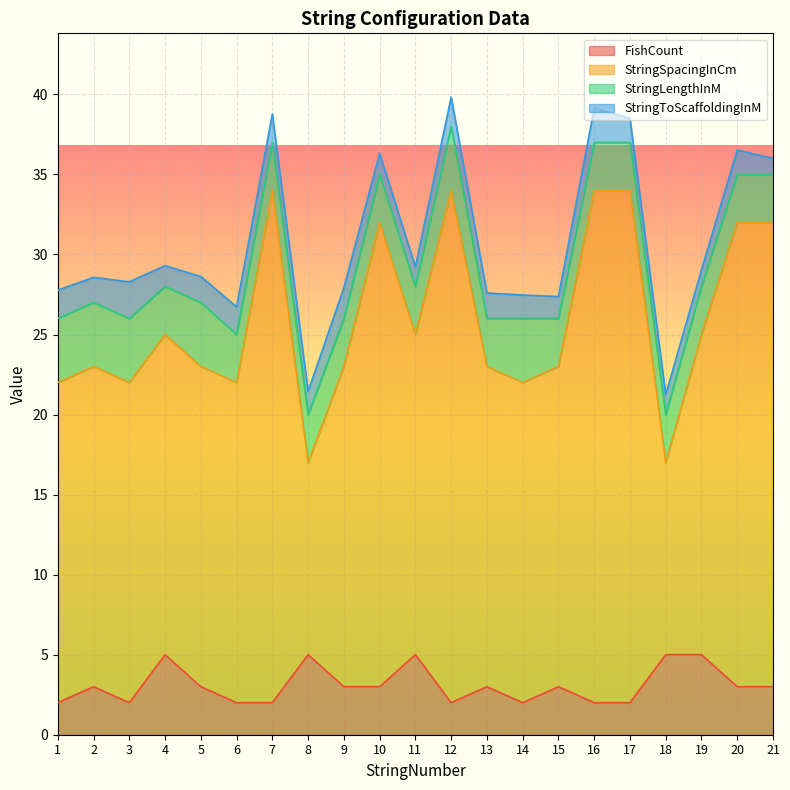

Read the FishCount value at 10.

3.0